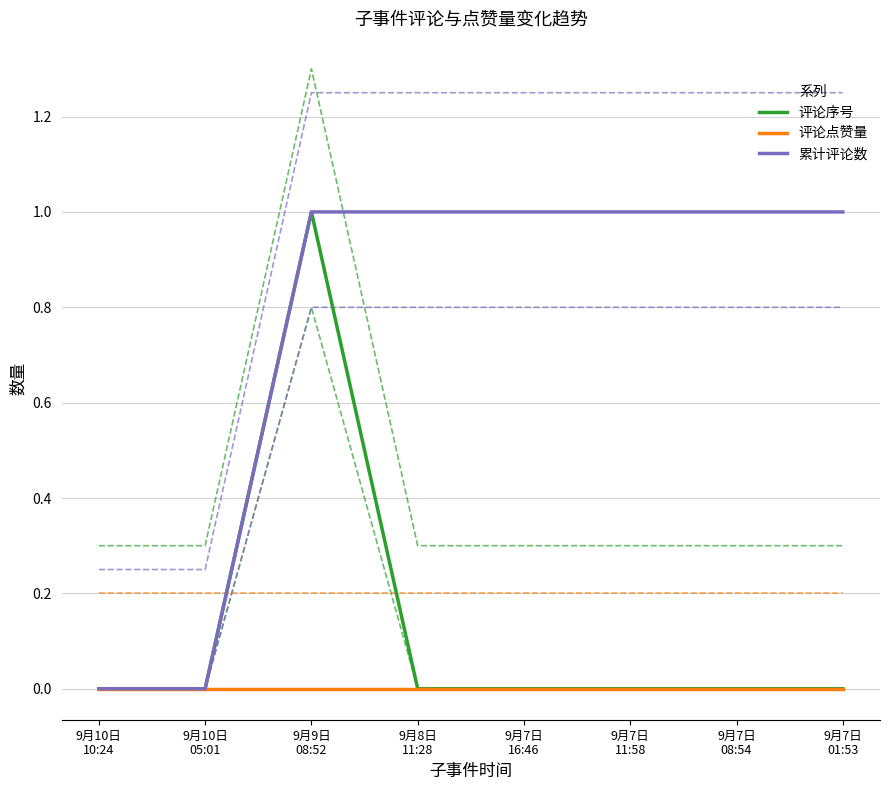

Does the chart have visible grid lines?

Yes